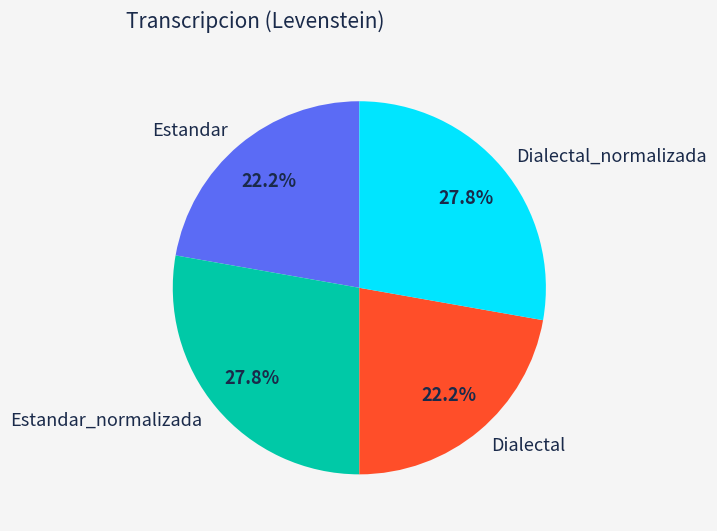

Between Dialectal_normalizada and Dialectal, which is larger?

Dialectal_normalizada